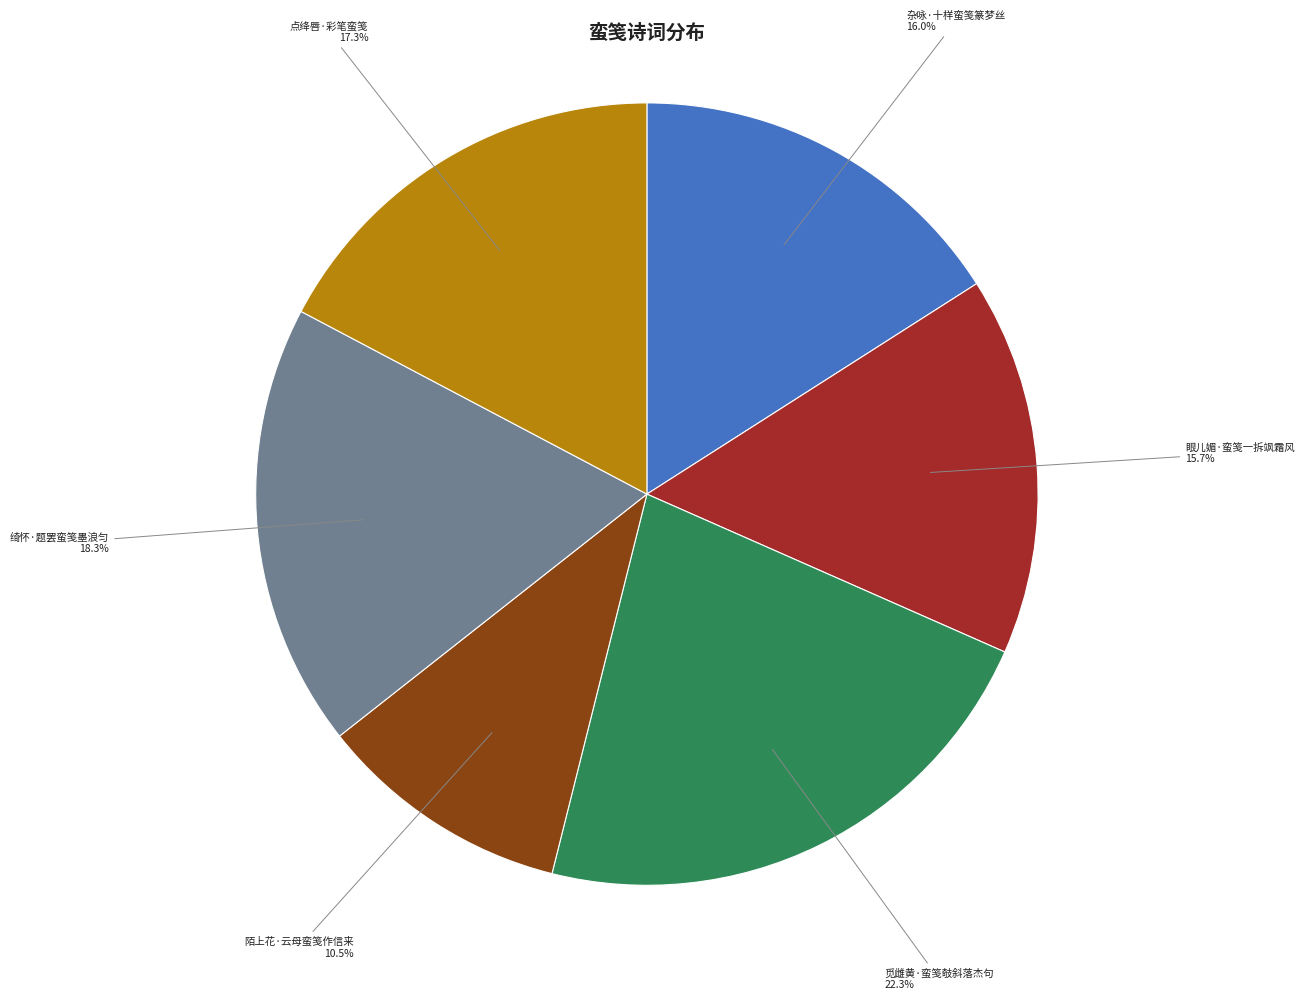

Count the number of slices in the pie.

6